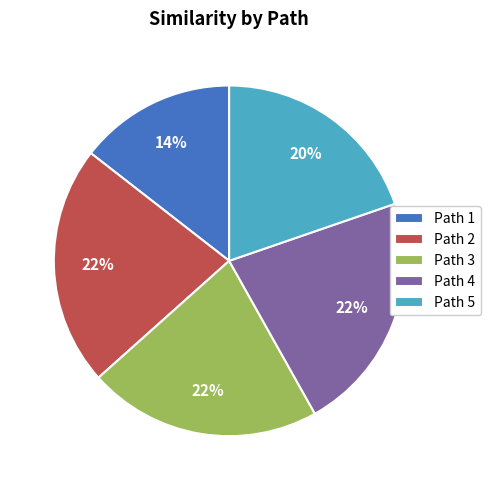

Count the number of slices in the pie.

5